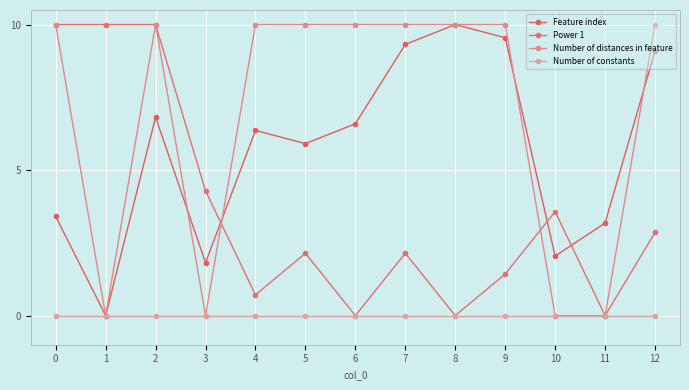

What is the average value of the Number of distances in feature series?

6.9